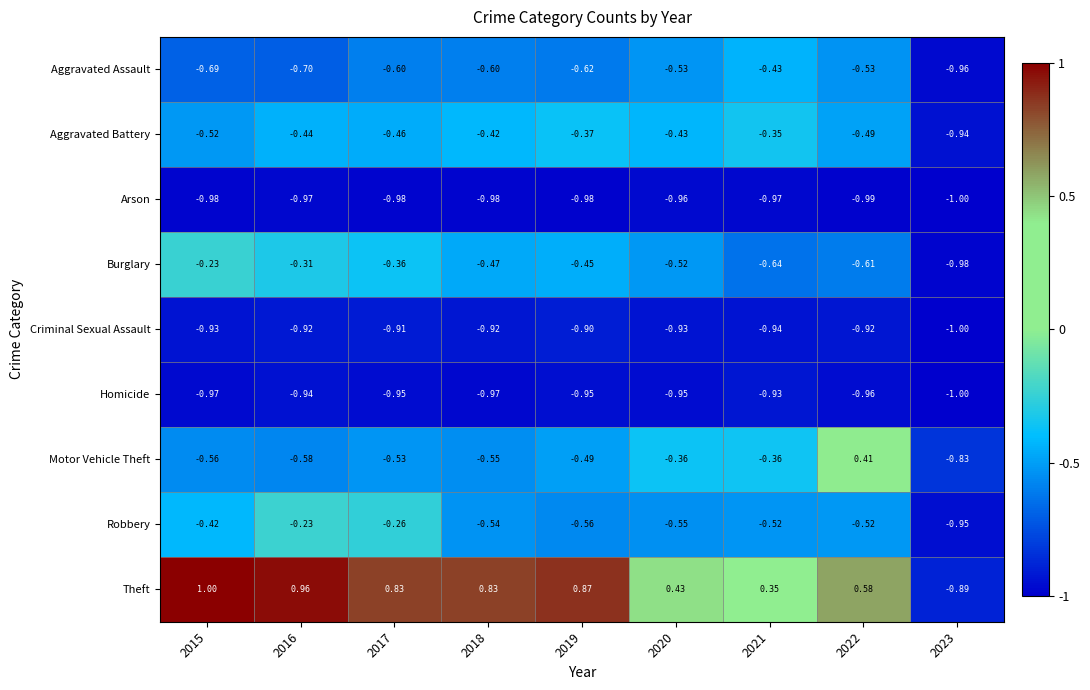

Is the value of Robbery at 2019 greater than the value of Criminal Sexual Assault at 2022?

Yes